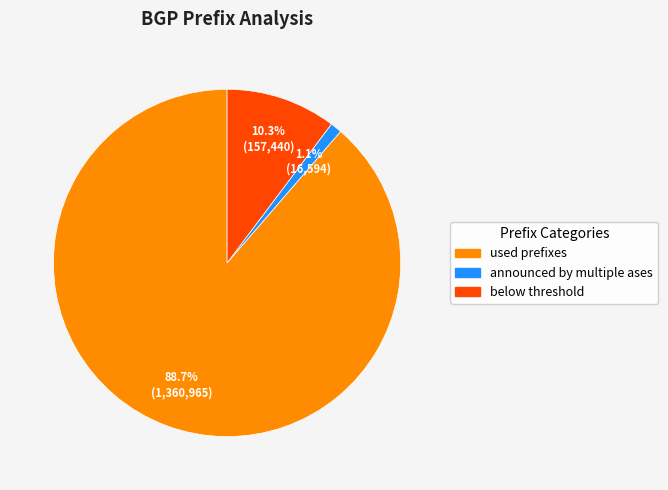

Count the number of slices in the pie.

3